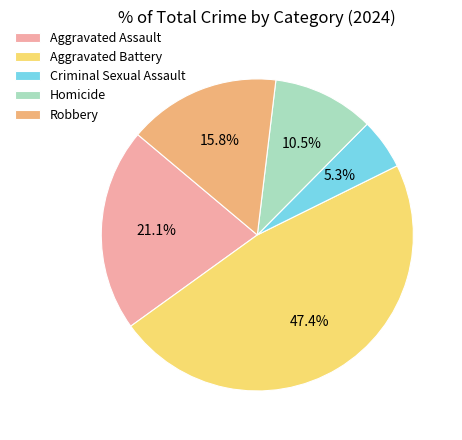

What is the largest slice in the pie chart?

Aggravated Battery